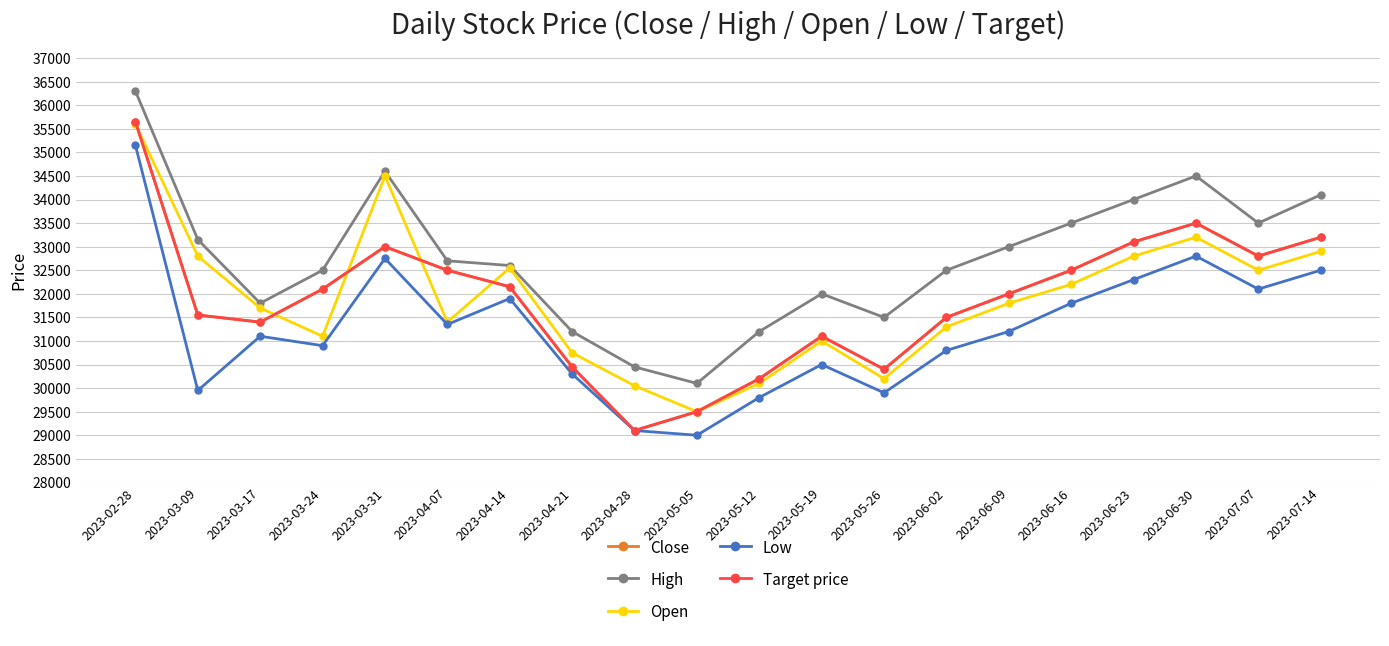

What is the difference between the maximum and minimum values in the Open series?

6100